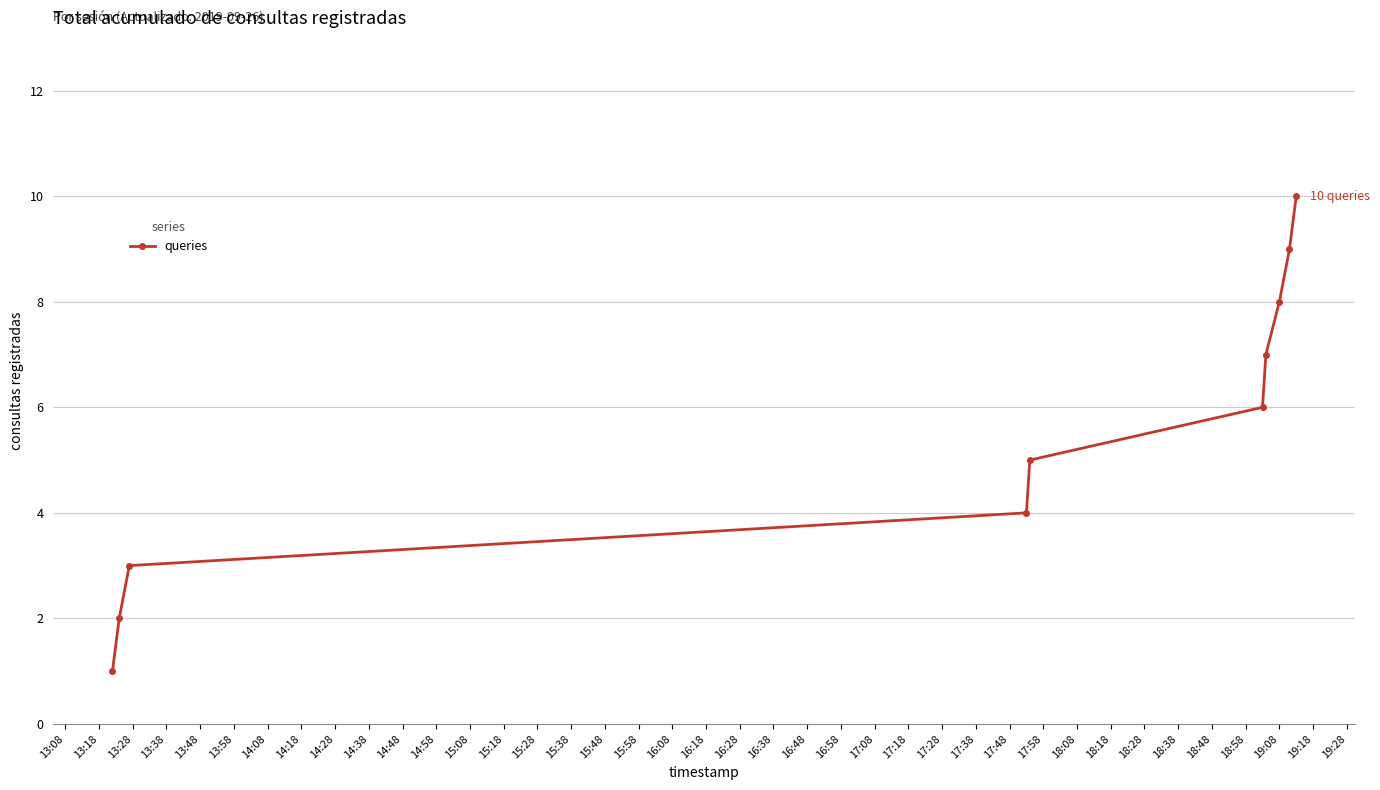

What is the difference between the maximum and second lowest values?

8